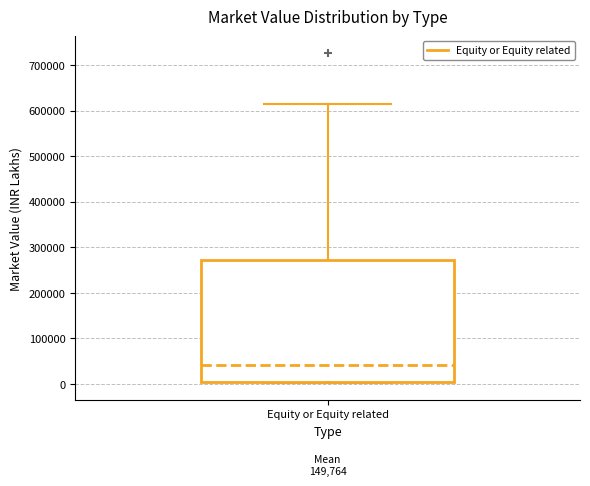

Transcribe this box plot: give where the median line is, the range the box spans, and where the two whiskers end, as read against the y-axis. The values are not printed on the chart, so give them approximately, as read against the axis.

median 40000, box 0 to 270000, whiskers 0 to 610000